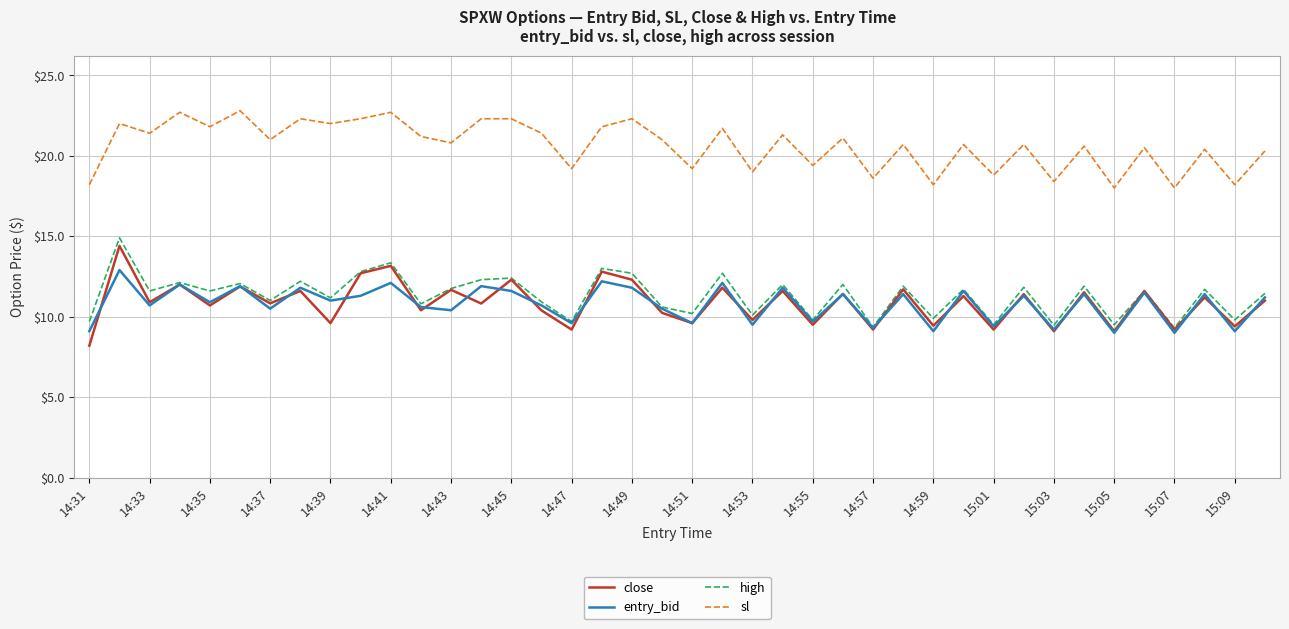

What is the lowest value of the entry_bid series?

9.0